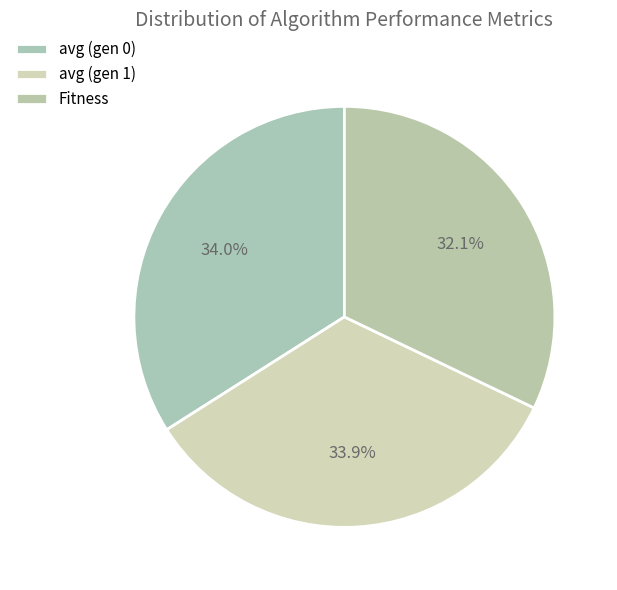

Is it true that avg (gen 1) is 42% of the pie?

False